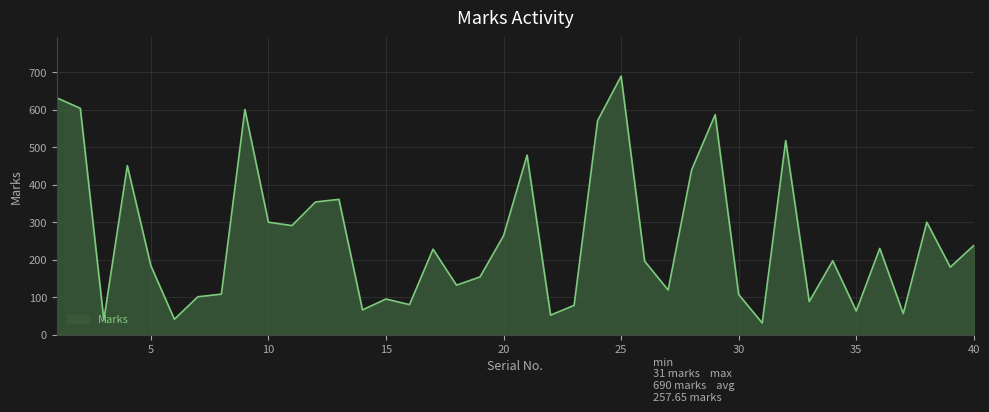

What is the difference between the second highest and minimum values?

601